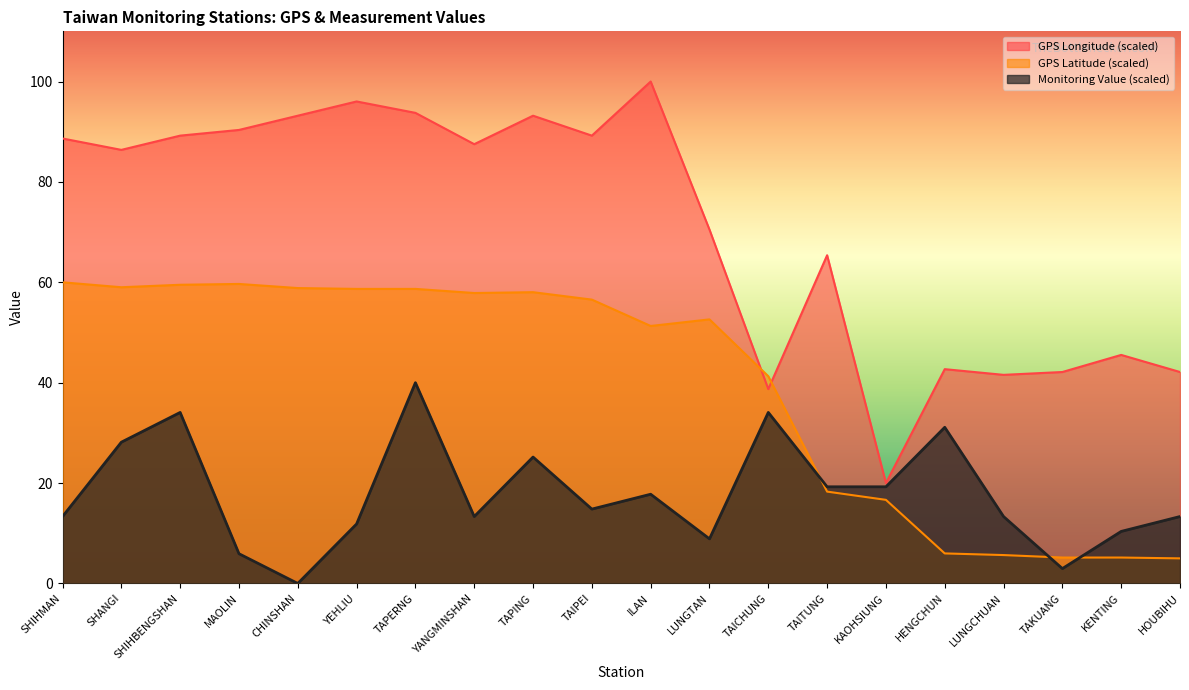

What is the difference between the maximum and second lowest values in the GPS緯度 series?

54.8